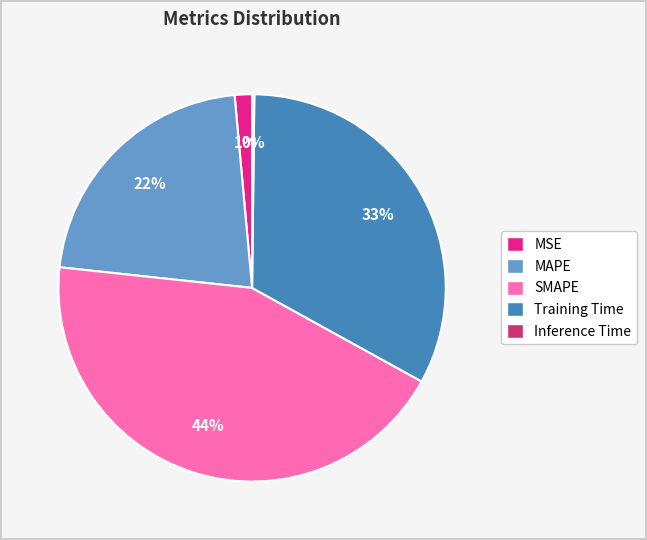

To the nearest percent, what is the average slice percentage?

20%